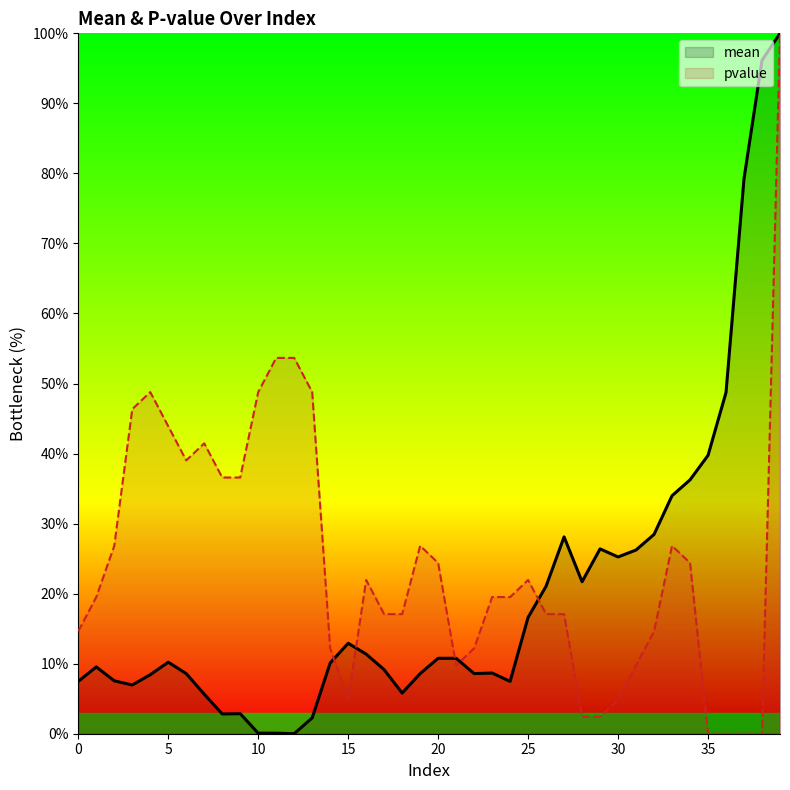

Between which two adjacent categories do mean and pvalue first intersect?

14 and 15